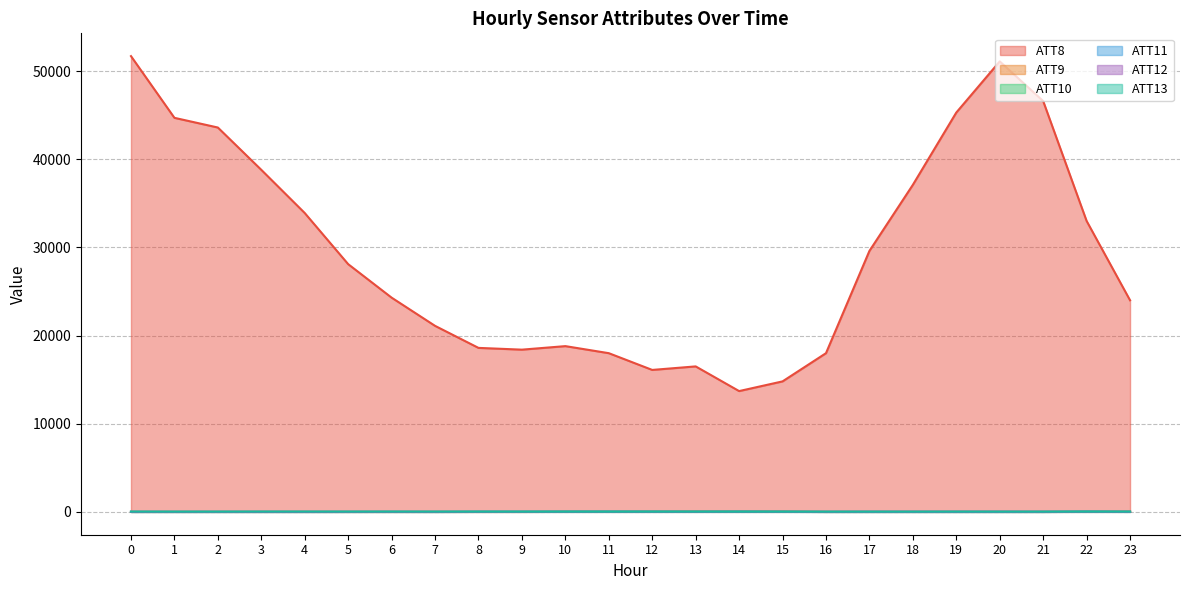

In ATT8, how many points are higher than both neighbors (excluding endpoints)?

3